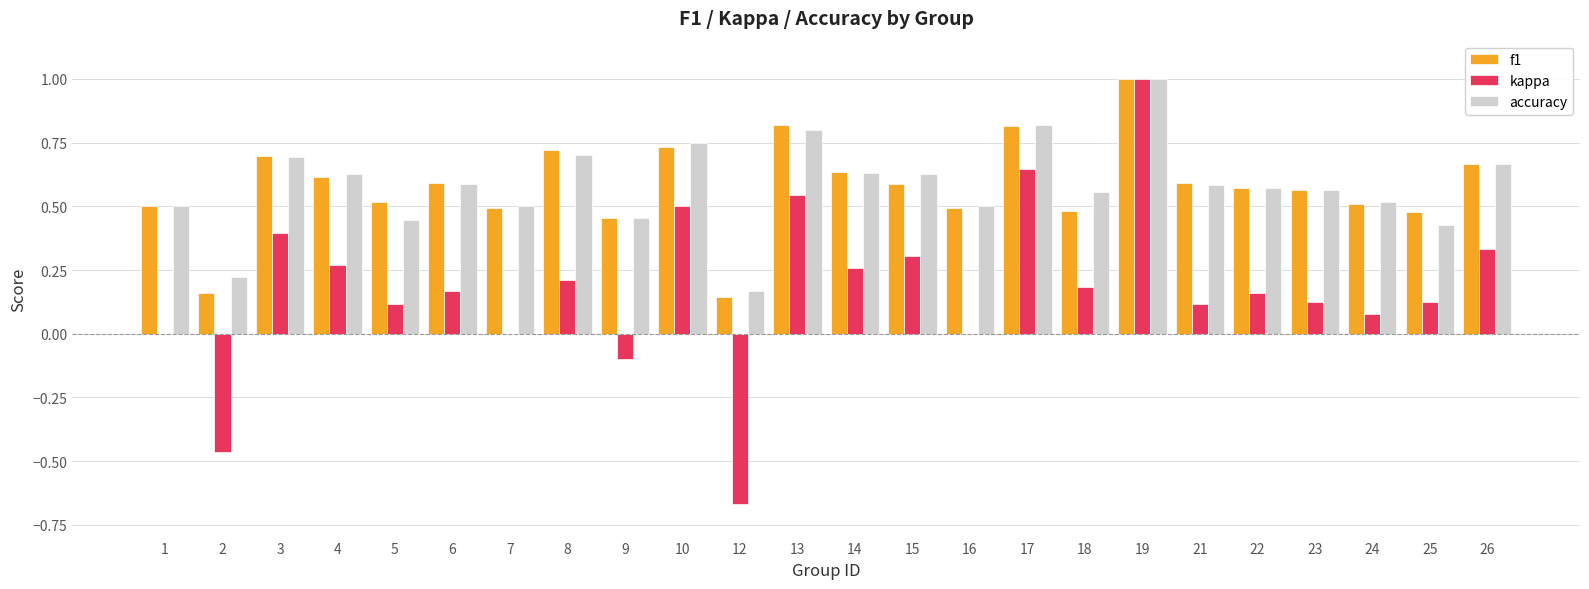

Between 7 and 22, which series saw the biggest shift?

kappa